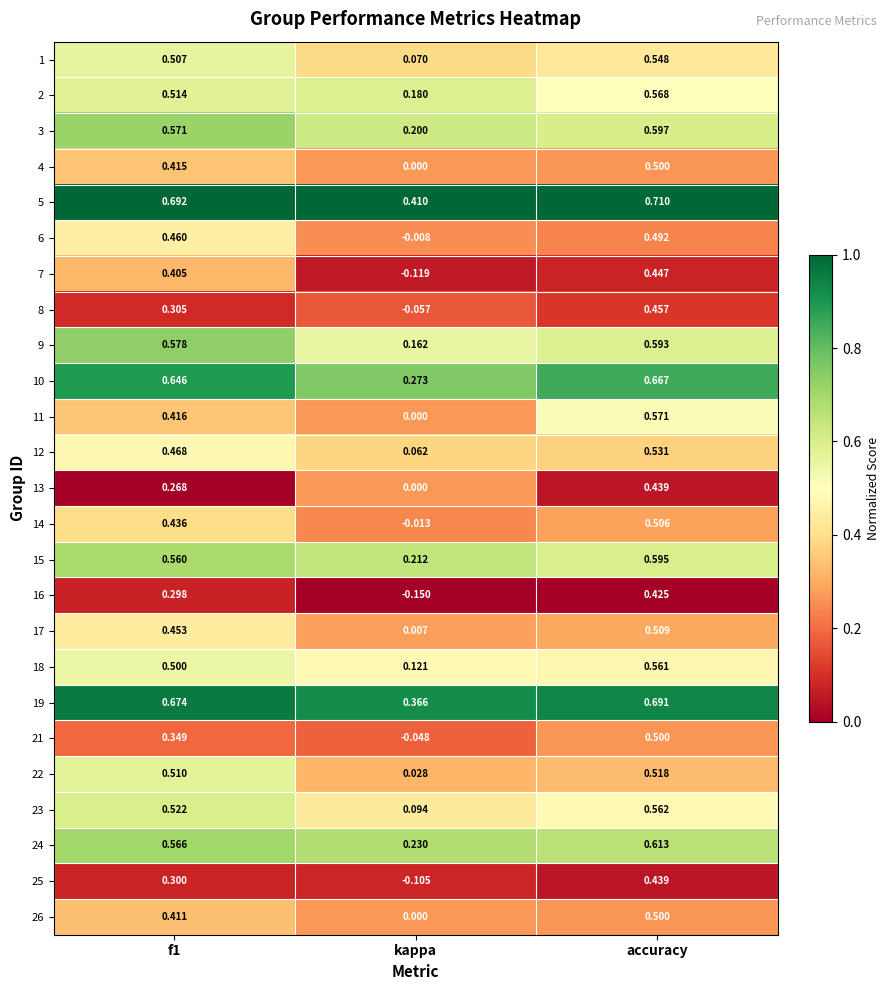

Which series has the largest range (max minus min)?

16